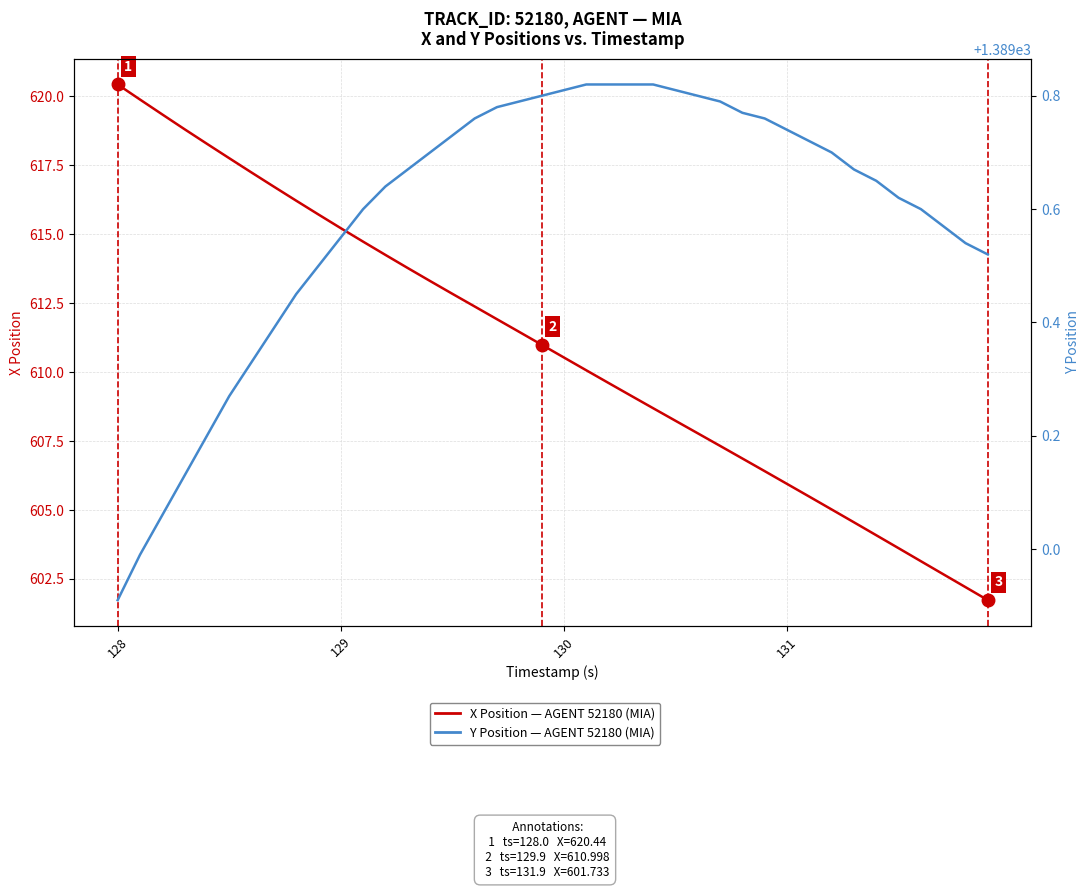

At how many categories does at least one series exceed 780?

40